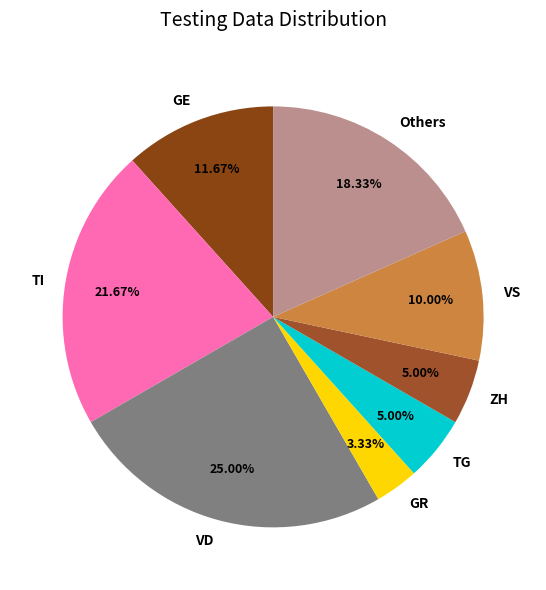

Count the number of slices in the pie.

8